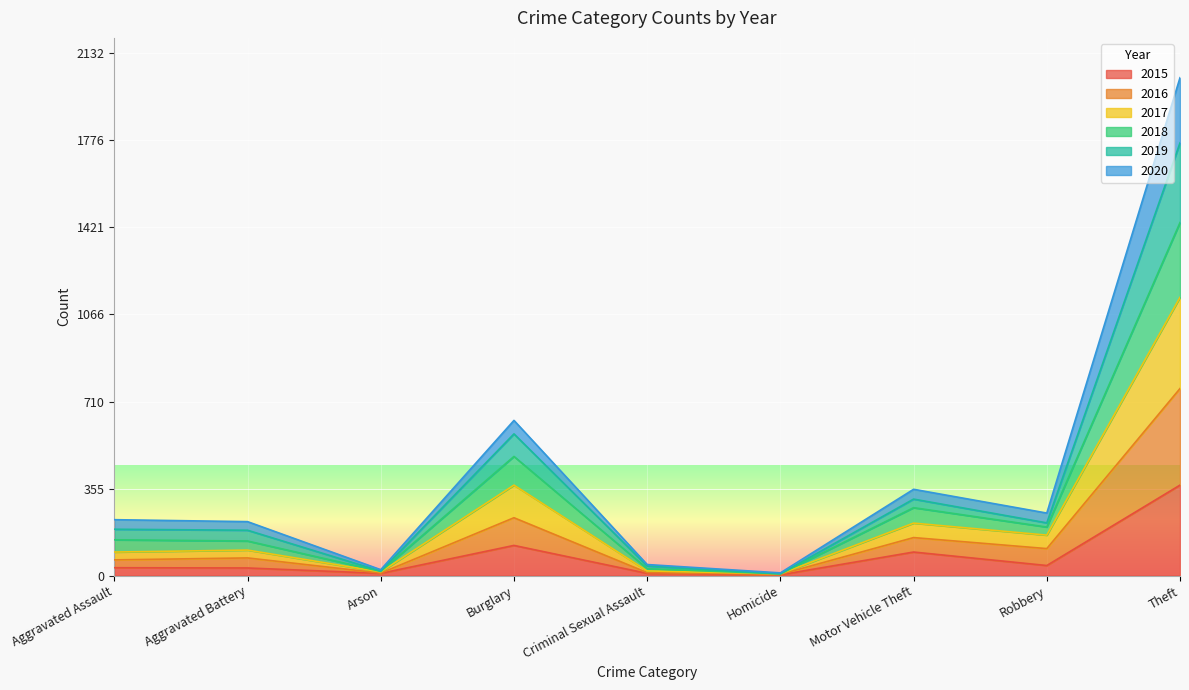

Where is 2019 nearest to the value 1021?

Burglary